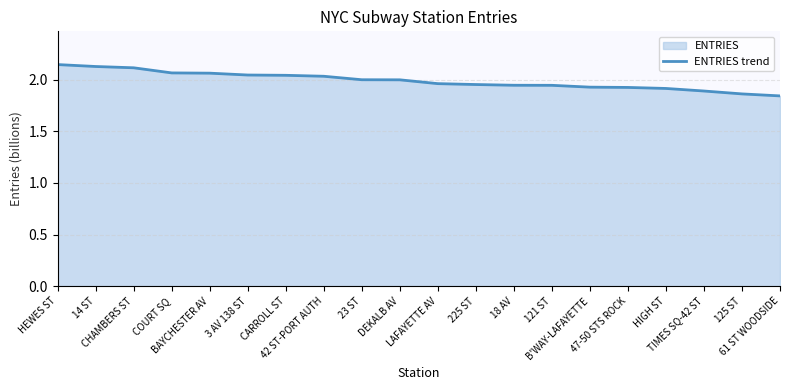

What is the sum of all values?

39.8